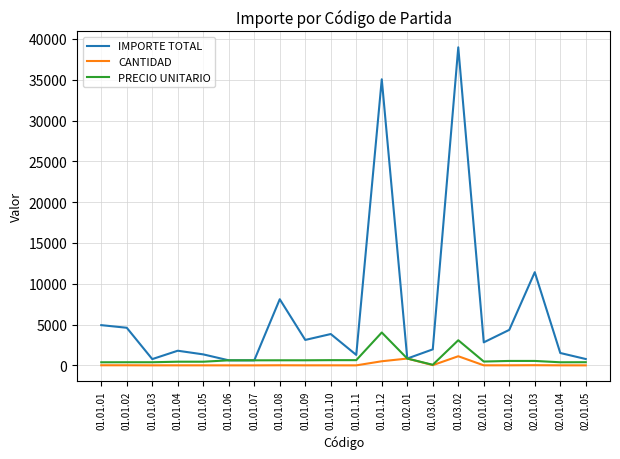

At which category is the sum across all series the highest?

01.03.02